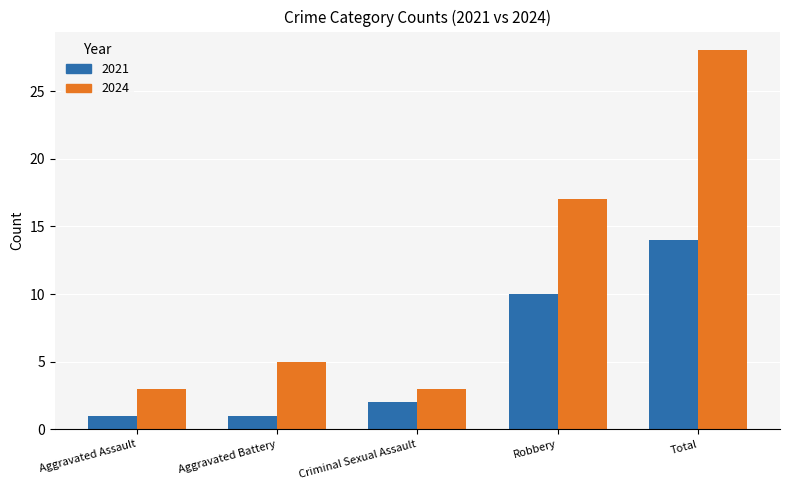

What is the difference between the maximum and minimum values in the 2024 series?

25